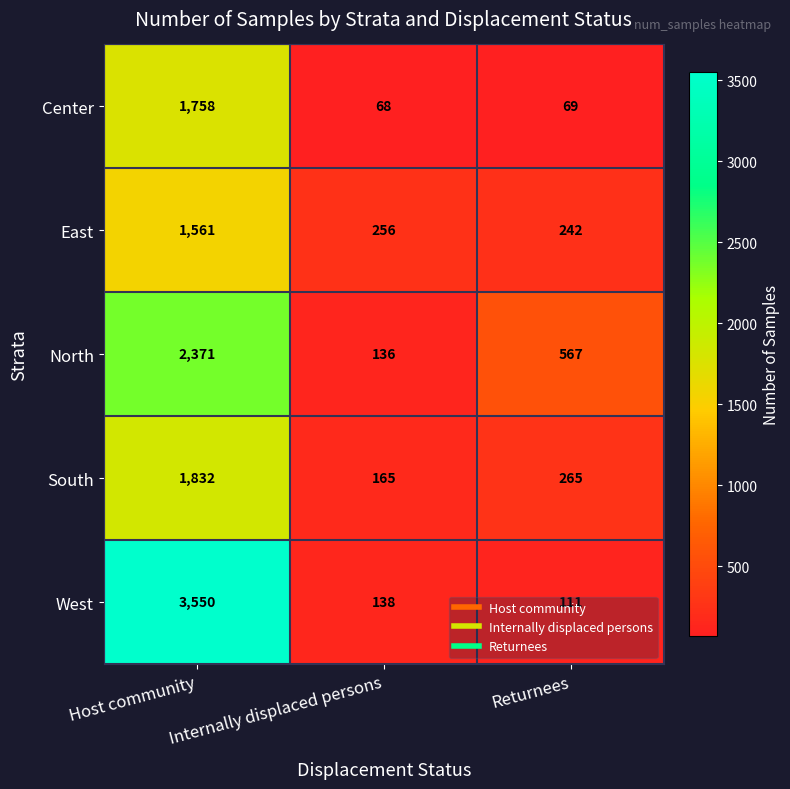

Rank the series by their maximum value, from lowest to highest.

East, Center, South, North, West